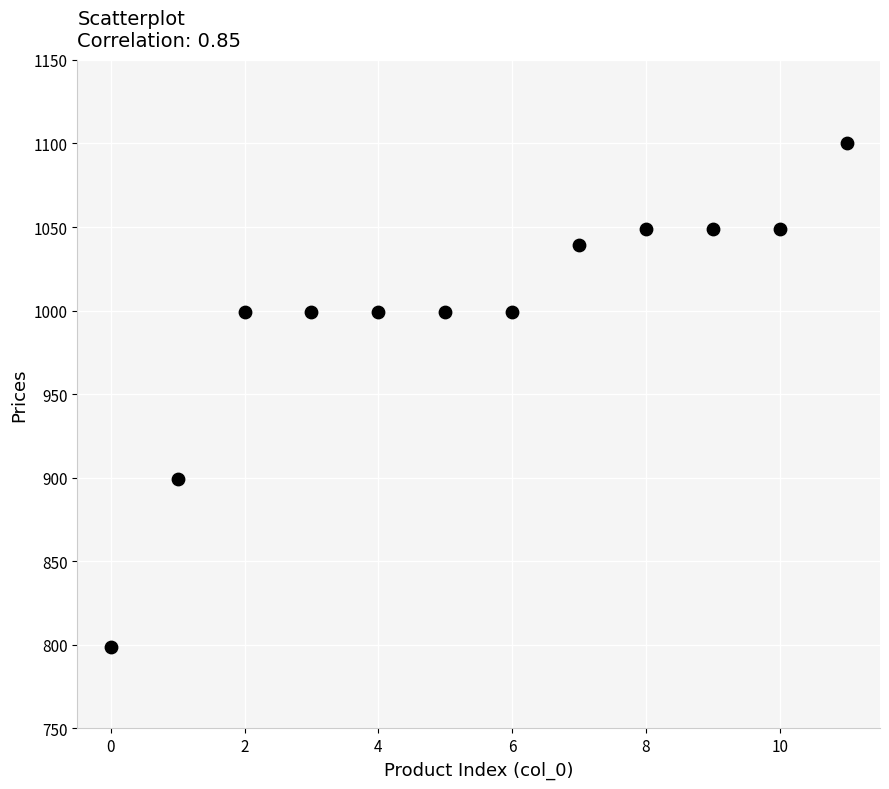

What is the range of Y values (max minus min)?

301.0